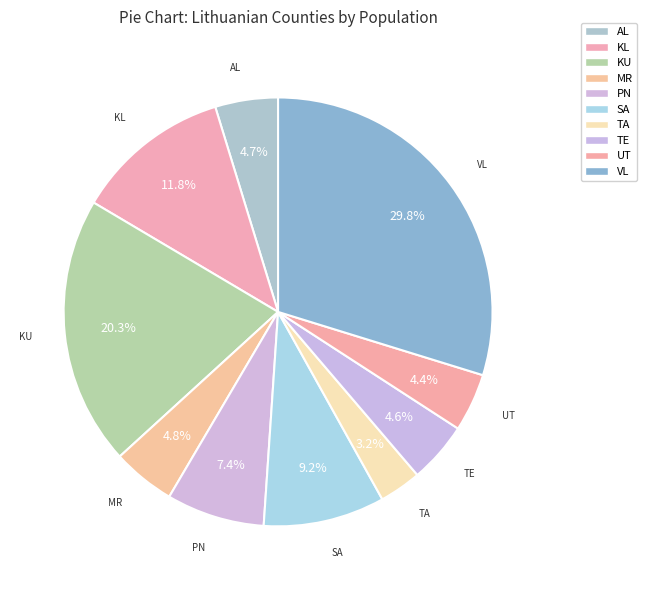

How many segments does this pie chart have?

10